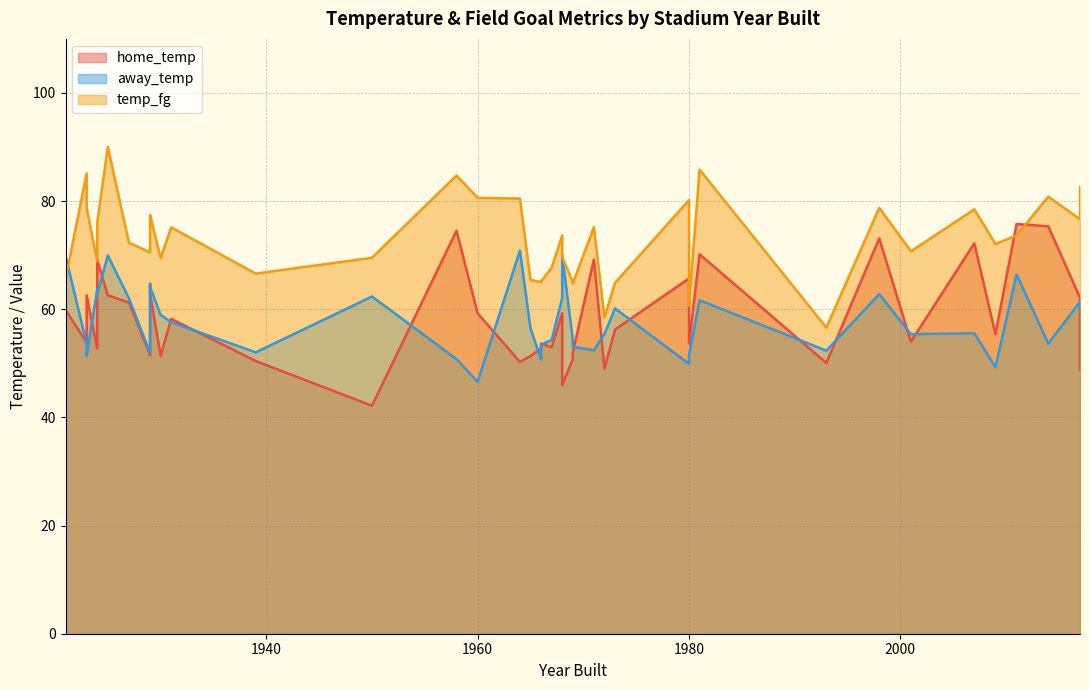

Which series has the largest range (max minus min)?

home_temp